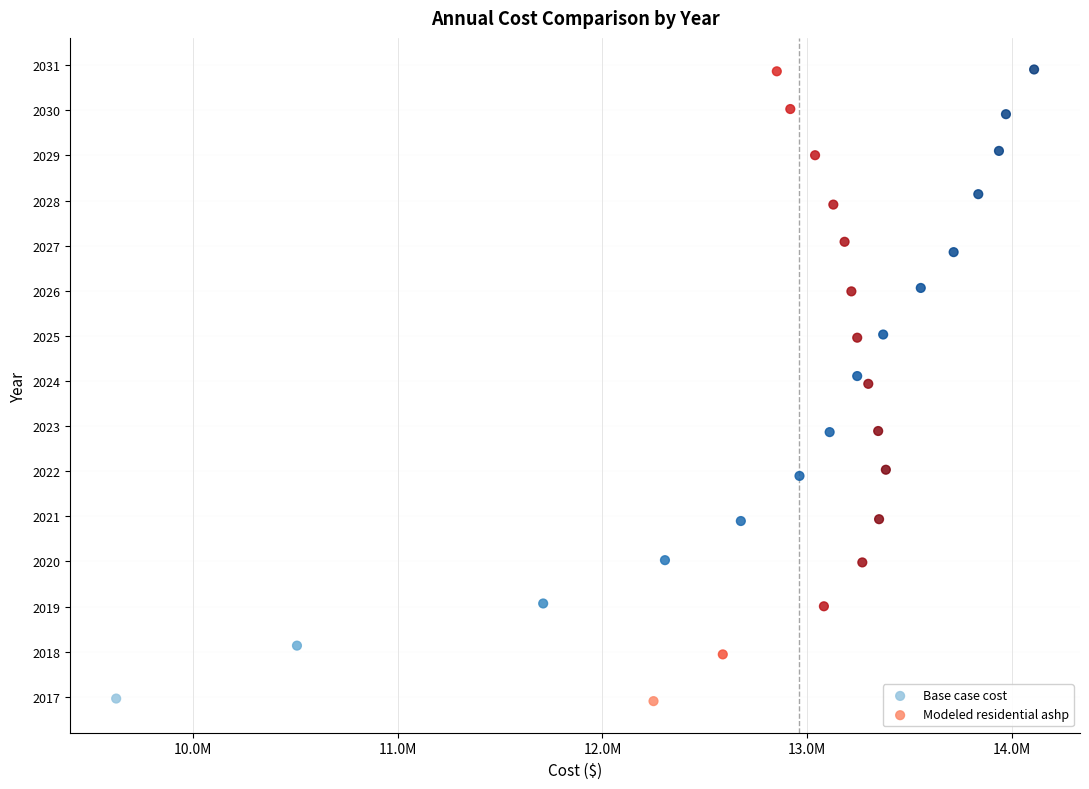

Which series has the largest Y range (max minus min)?

Modeled residential ashp